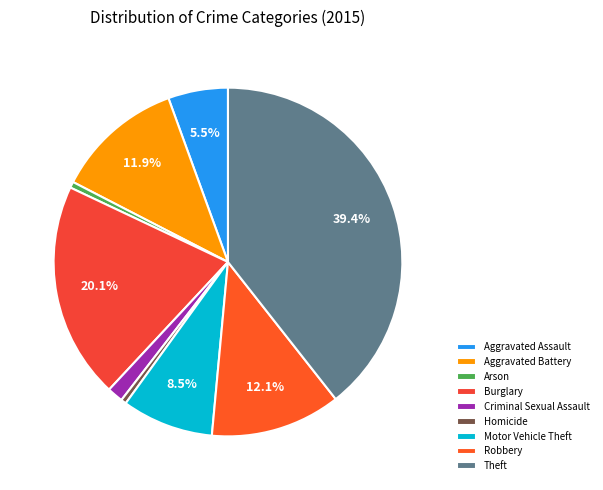

Which slice is the largest?

Theft